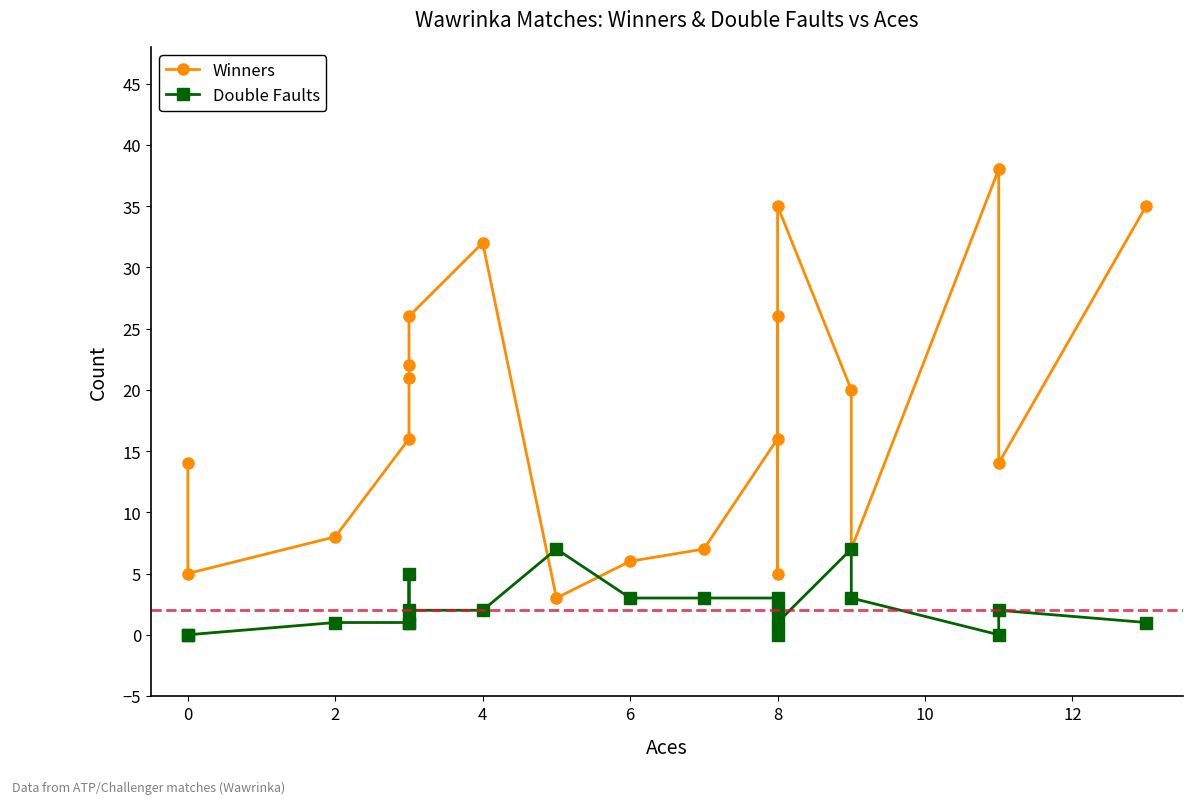

In Winners, how many points are higher than both neighbors (excluding endpoints)?

4